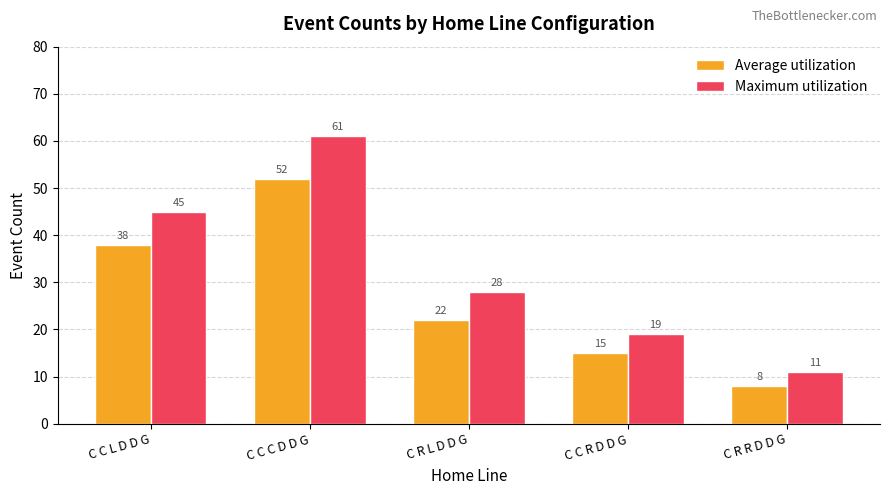

How many values in the Maximum utilization series are below 28?

2